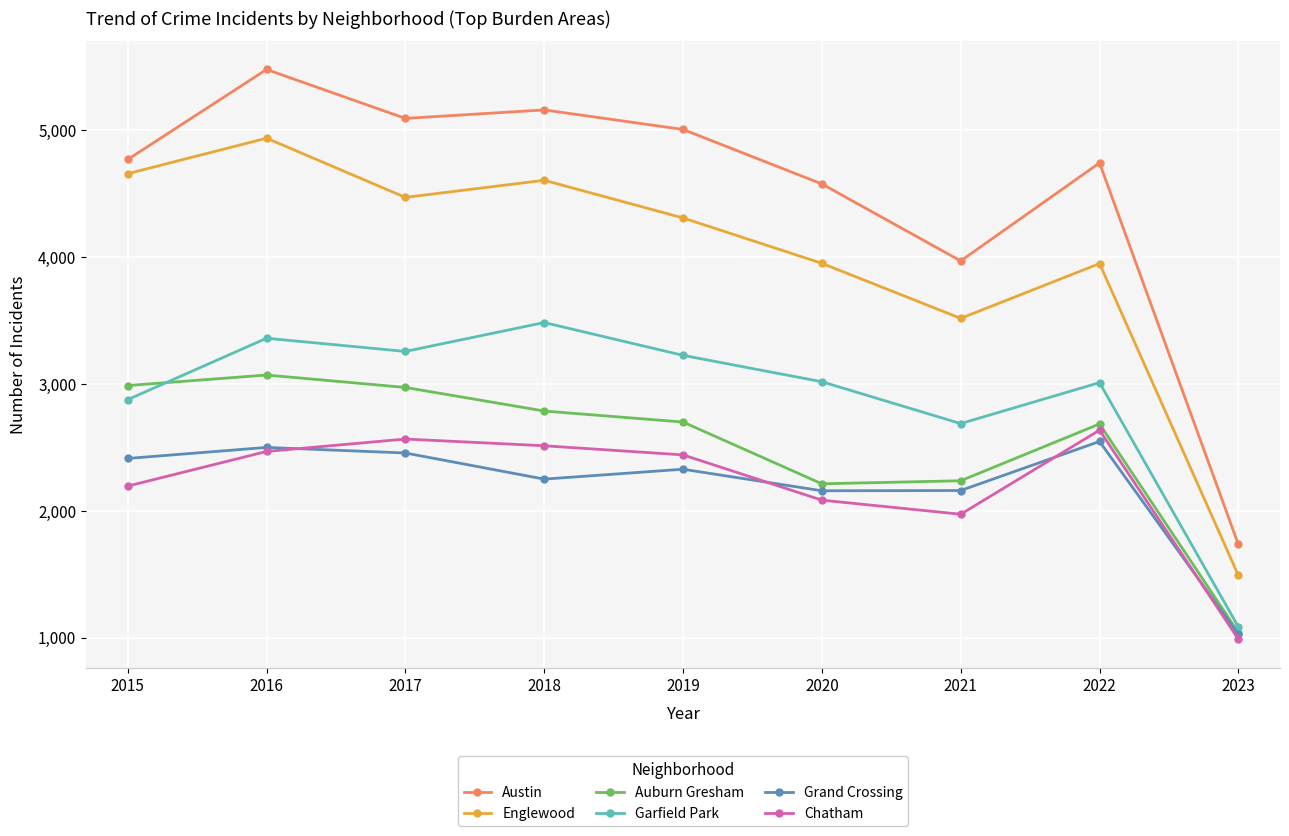

Where does the Garfield Park series first go above 3018?

2016